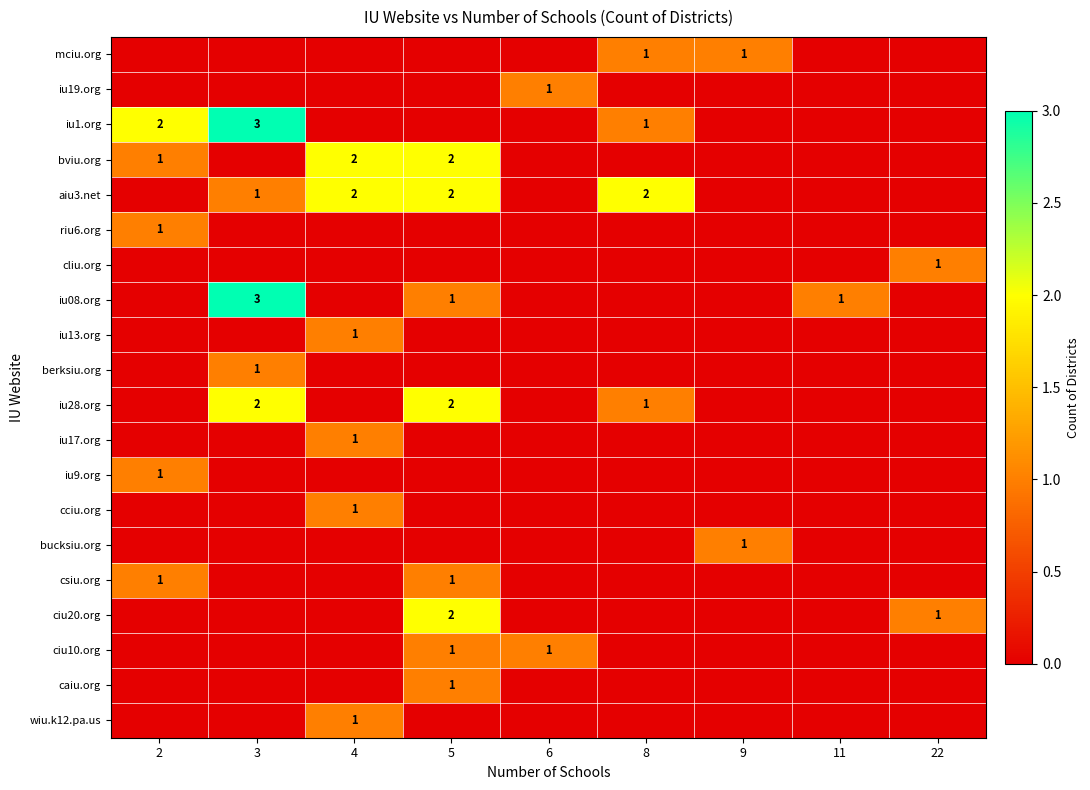

What is the difference between the highest and lowest values at 9?

1